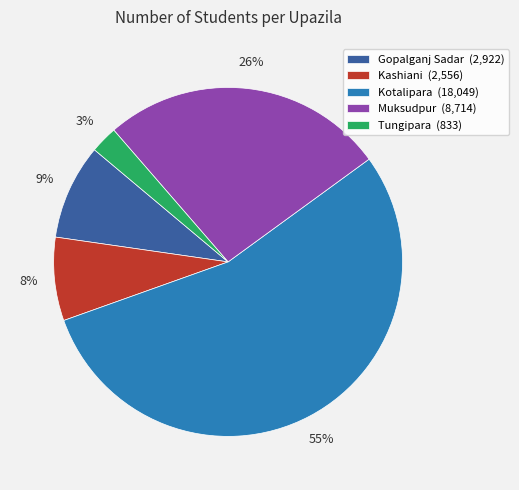

What percentage is the Tungipara (833) slice, to the nearest percent?

3%